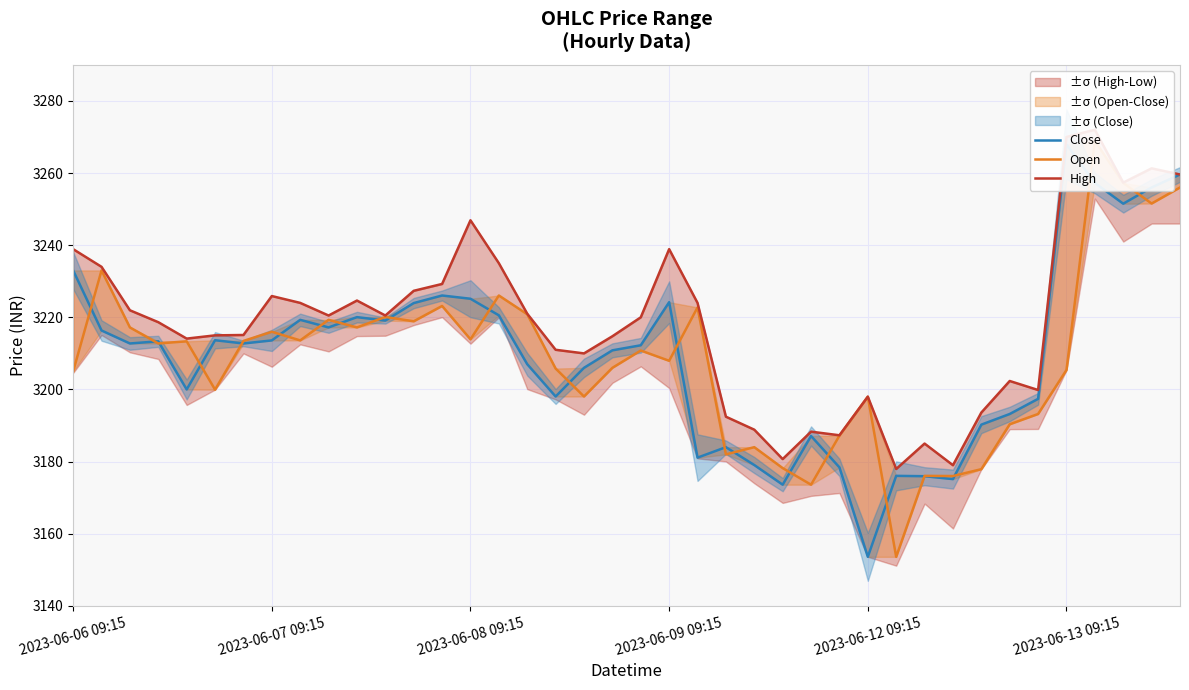

Is the value of Open at 35 greater than the value of Close at 26?

Yes